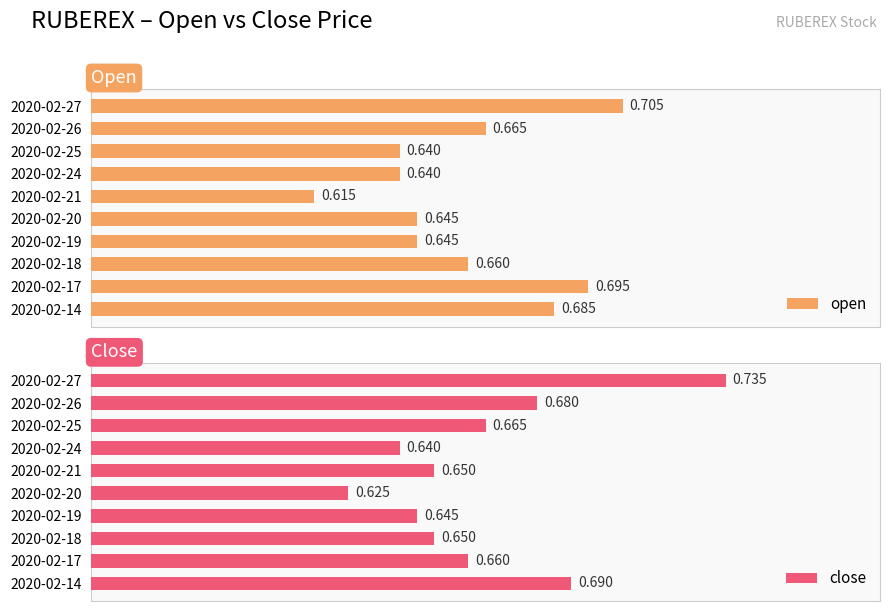

Which series has the largest range (max minus min)?

close